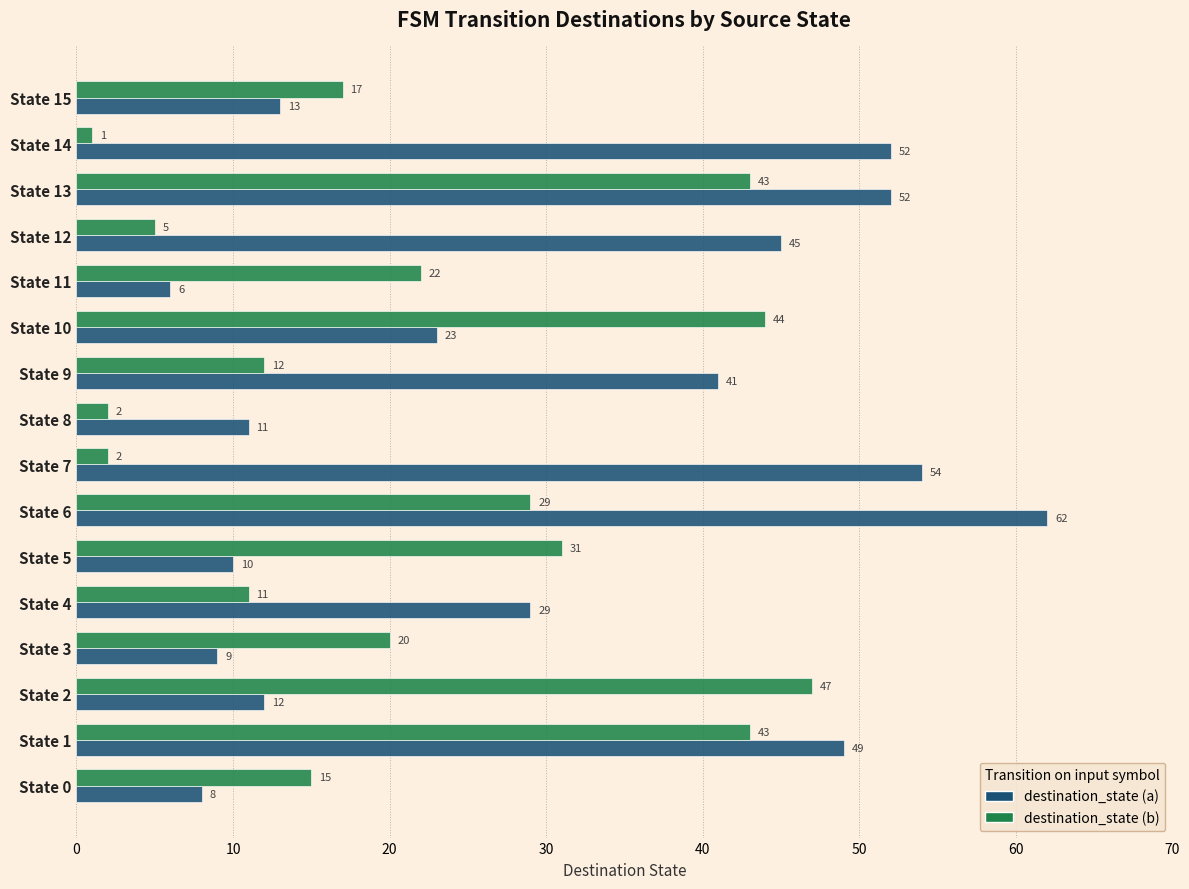

Between State 4 and State 9, which series saw the biggest shift?

destination_state (a)